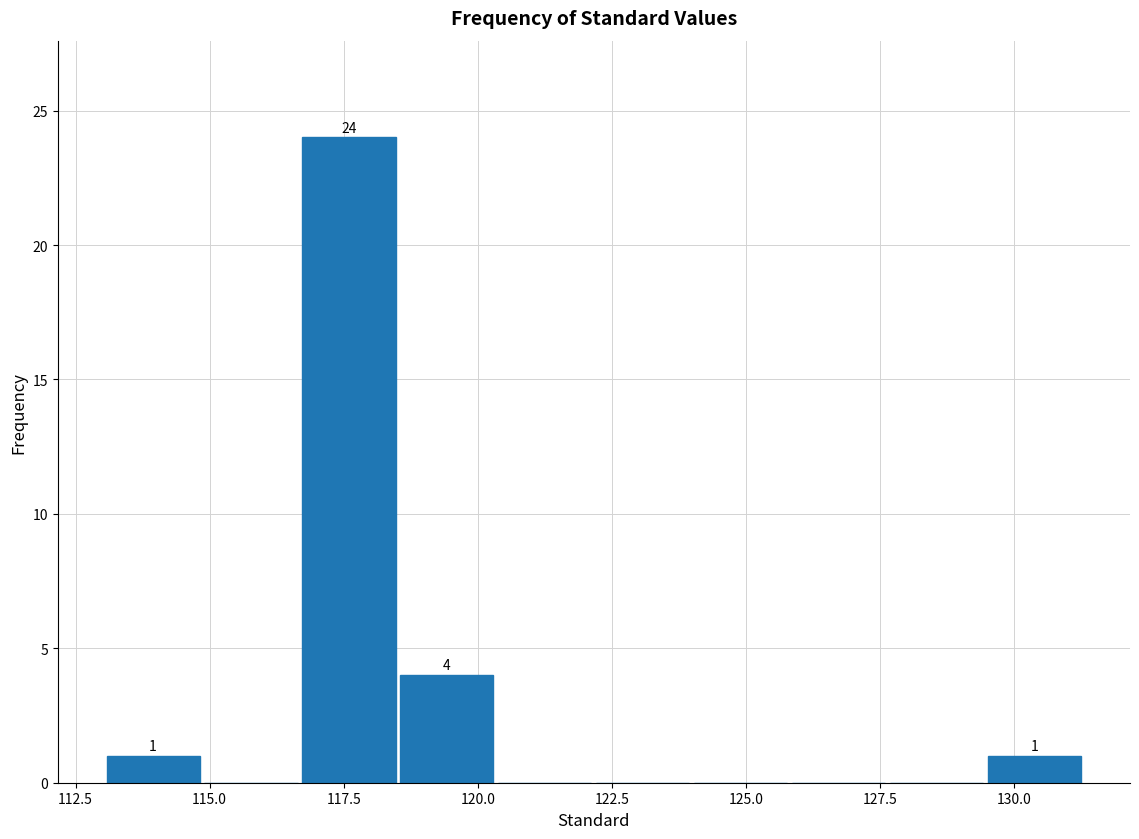

Around what value on the x-axis is the tallest bar? Give the approximate position of its centre, as read against the axis.

117.5